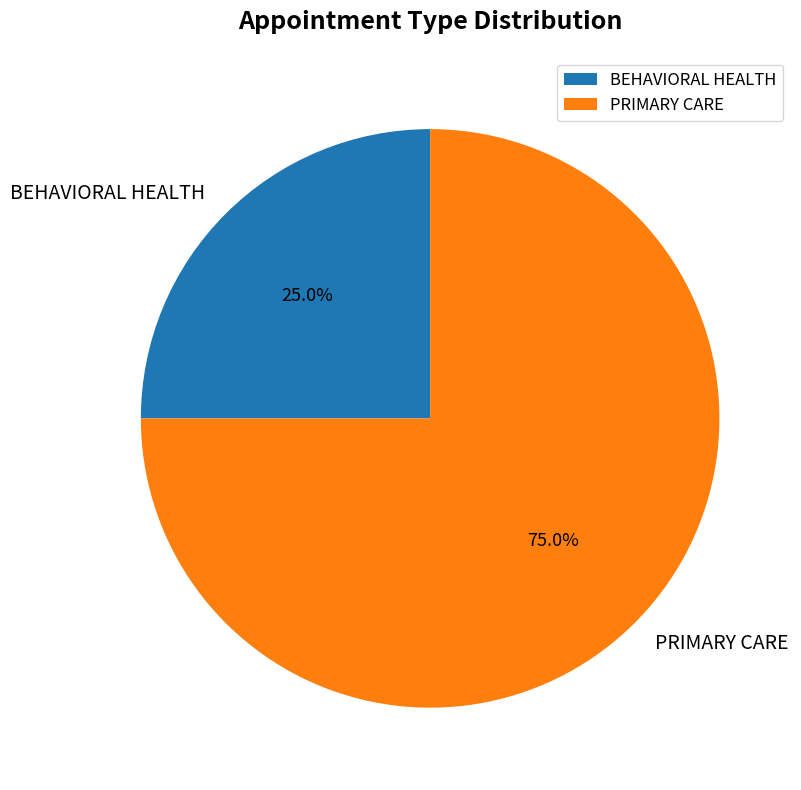

To the nearest percent, what percentage of the pie is BEHAVIORAL HEALTH?

25%